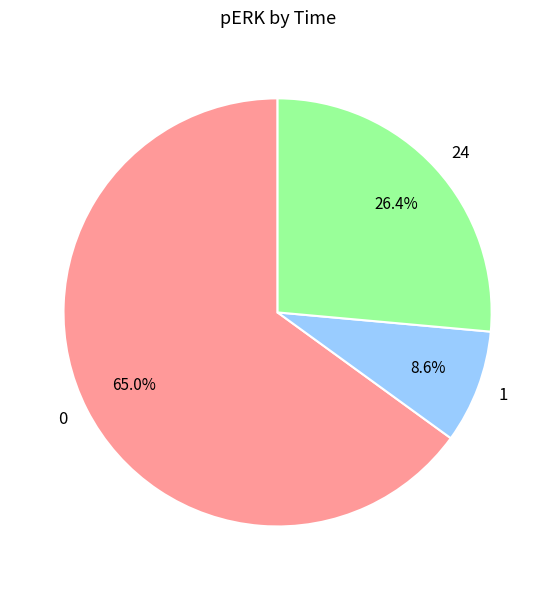

True or false: 1 accounts for 9% of the total.

True